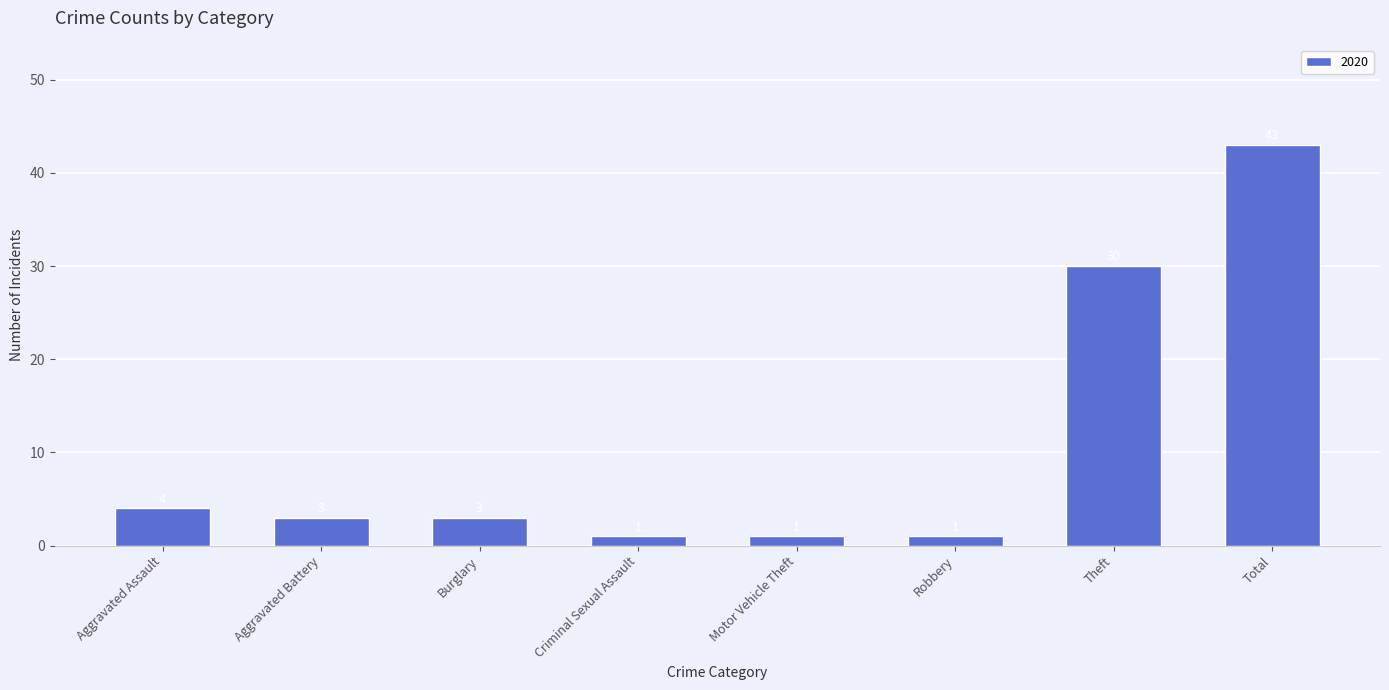

Where is the data nearest to the value 22?

Theft